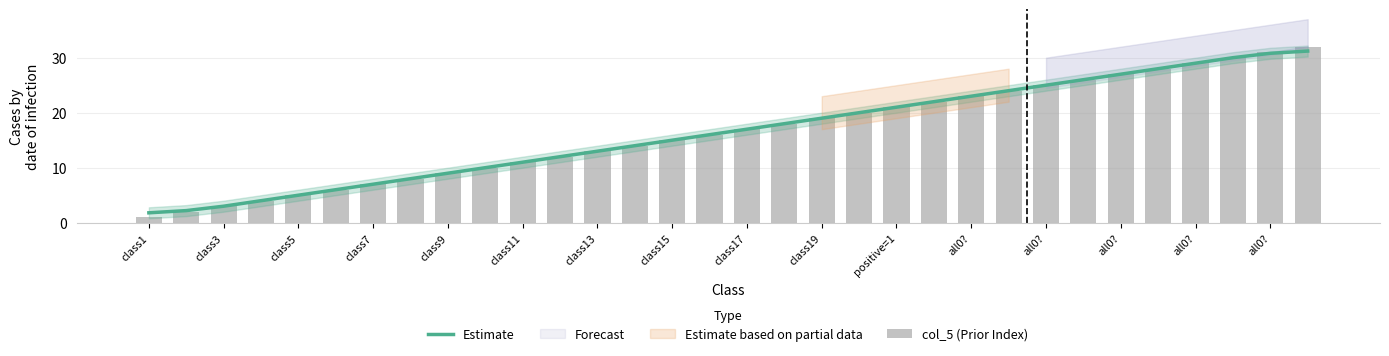

At how many categories does at least one series exceed 29?

3